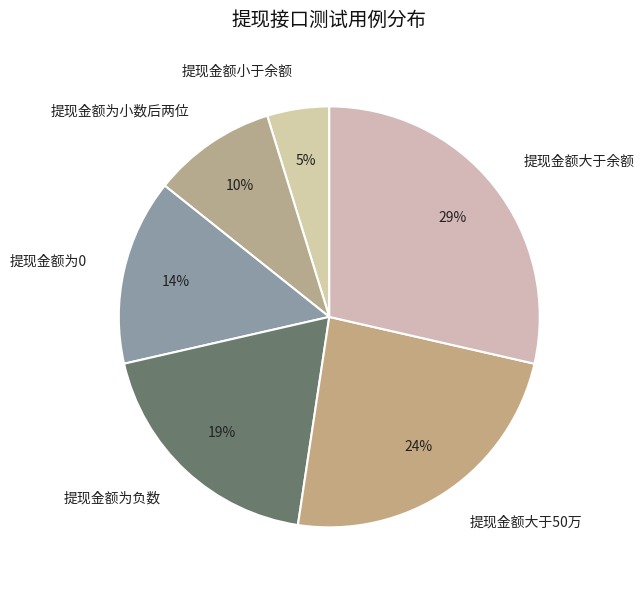

To the nearest percent, what percentage of the pie is 提现金额为负数?

19%